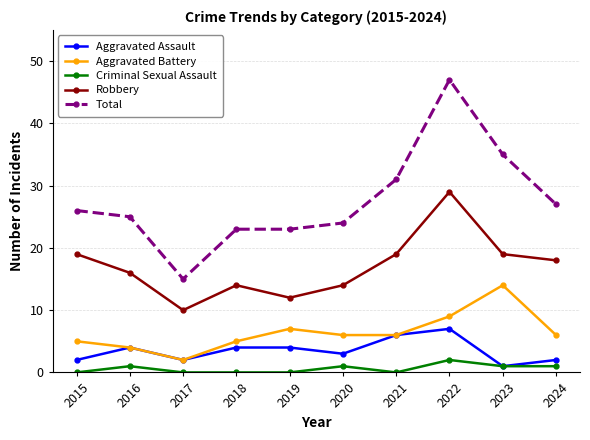

What are all the series names shown in the legend?

Aggravated Assault, Aggravated Battery, Criminal Sexual Assault, Robbery, Total